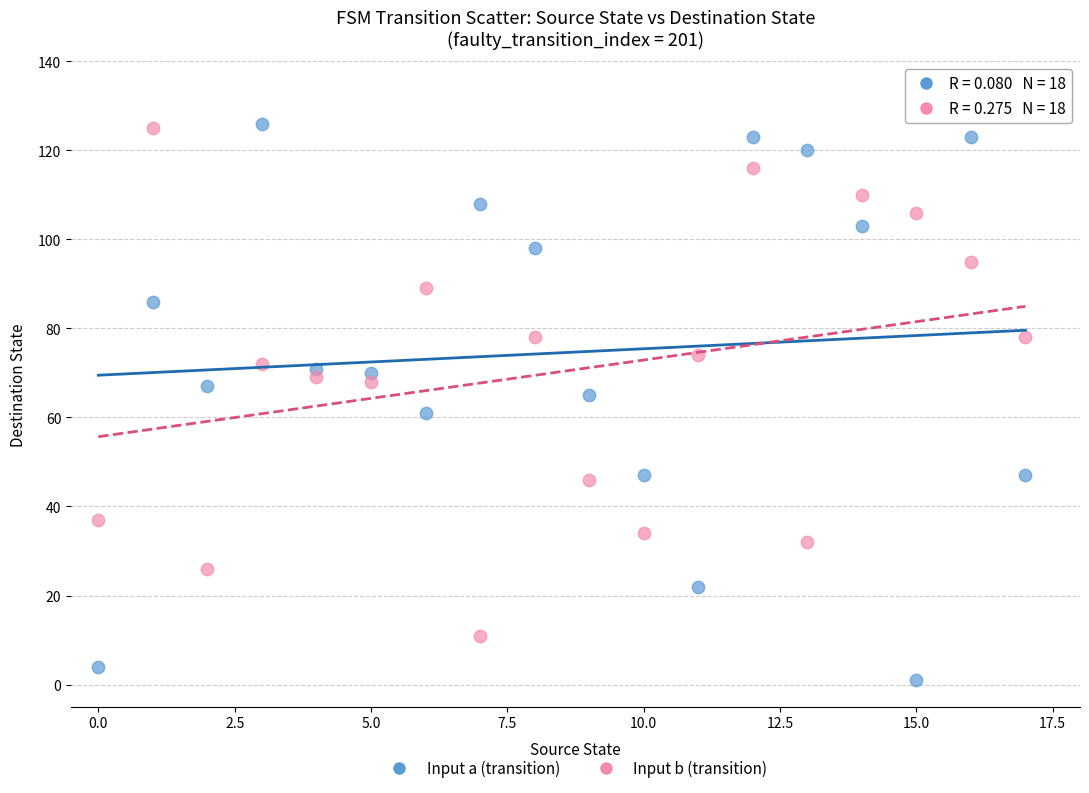

Which series has the widest spread of Y values?

Input a (transition)